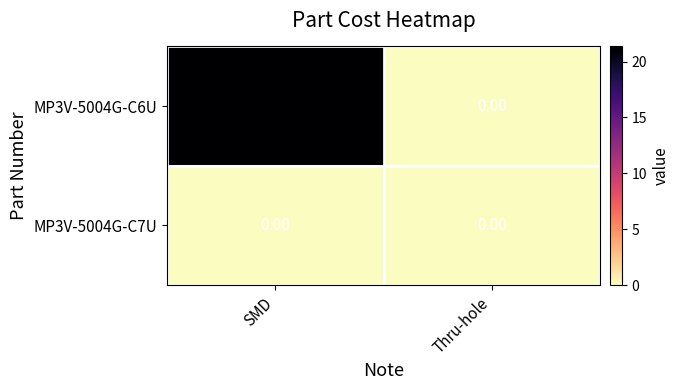

Rank the series at SMD from lowest to highest value.

MP3V-5004G-C7U, MP3V-5004G-C6U